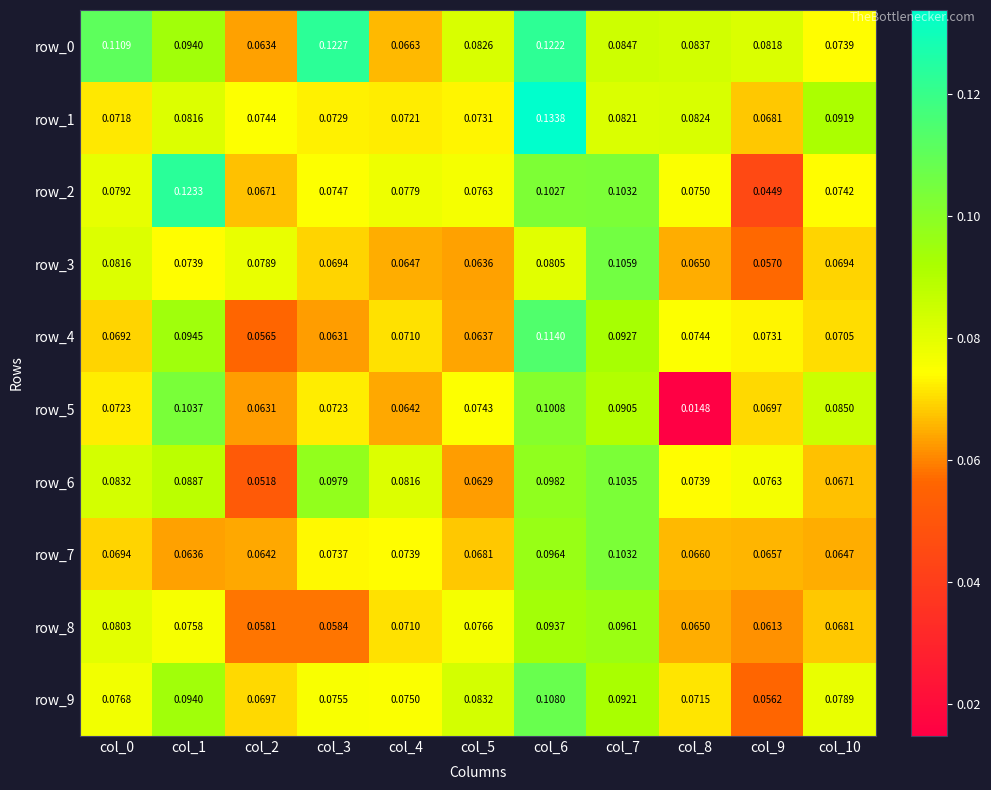

At which label is row_2 closest to 0?

col_9